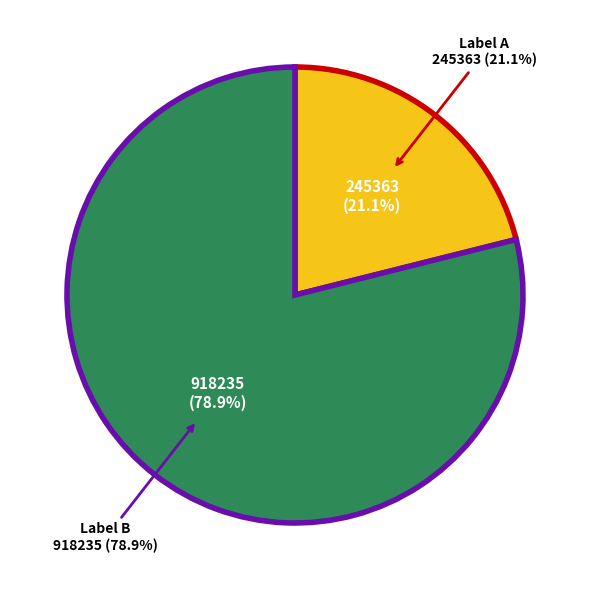

To the nearest percent, what is the average slice percentage?

50%